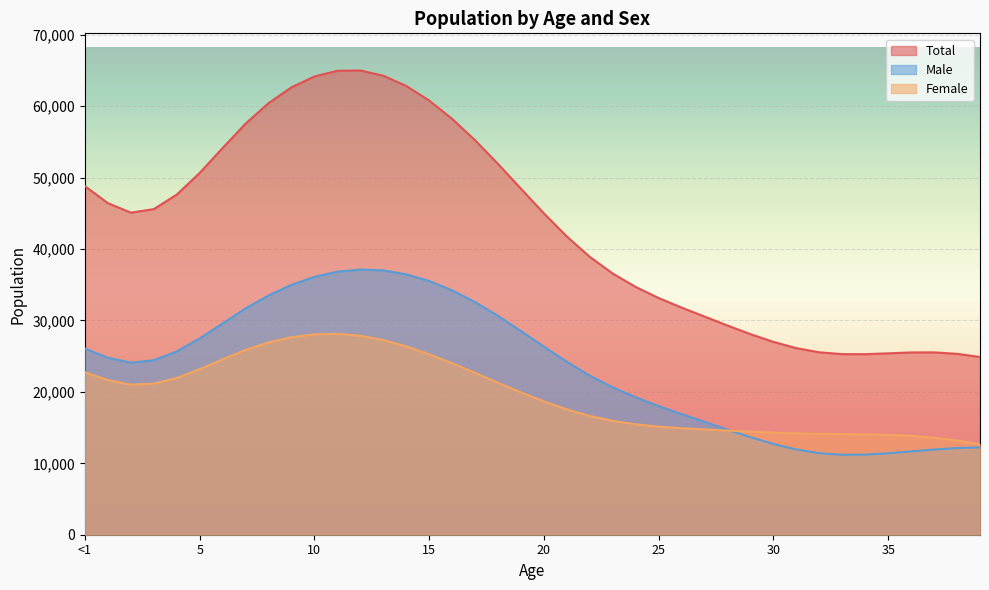

Is it true that Male equals 37141 at 12?

True